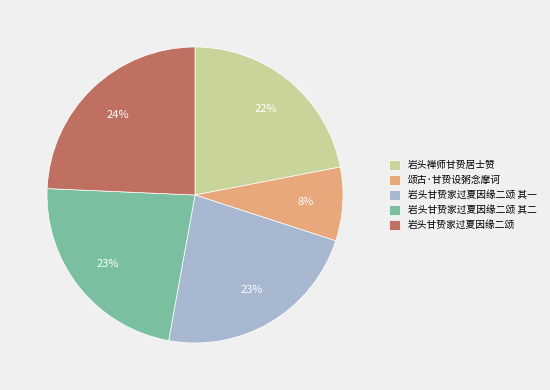

Between 颂古·甘贽设粥念摩诃 and 岩头甘贽家过夏因缘二颂 其二, which is larger?

岩头甘贽家过夏因缘二颂 其二